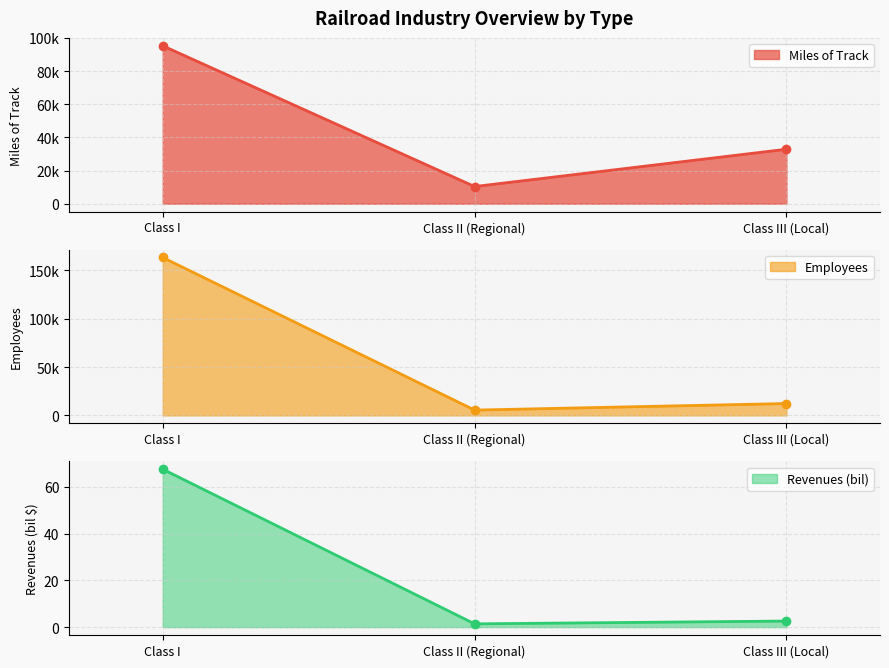

Reading left to right, transcribe all the data shown in this chart.

Miles of Track: 95264.0	10355.0	32858.0
Employees: 163464.0	5507.0	12293.0
Revenues (bil): 67.6	1.4	2.6